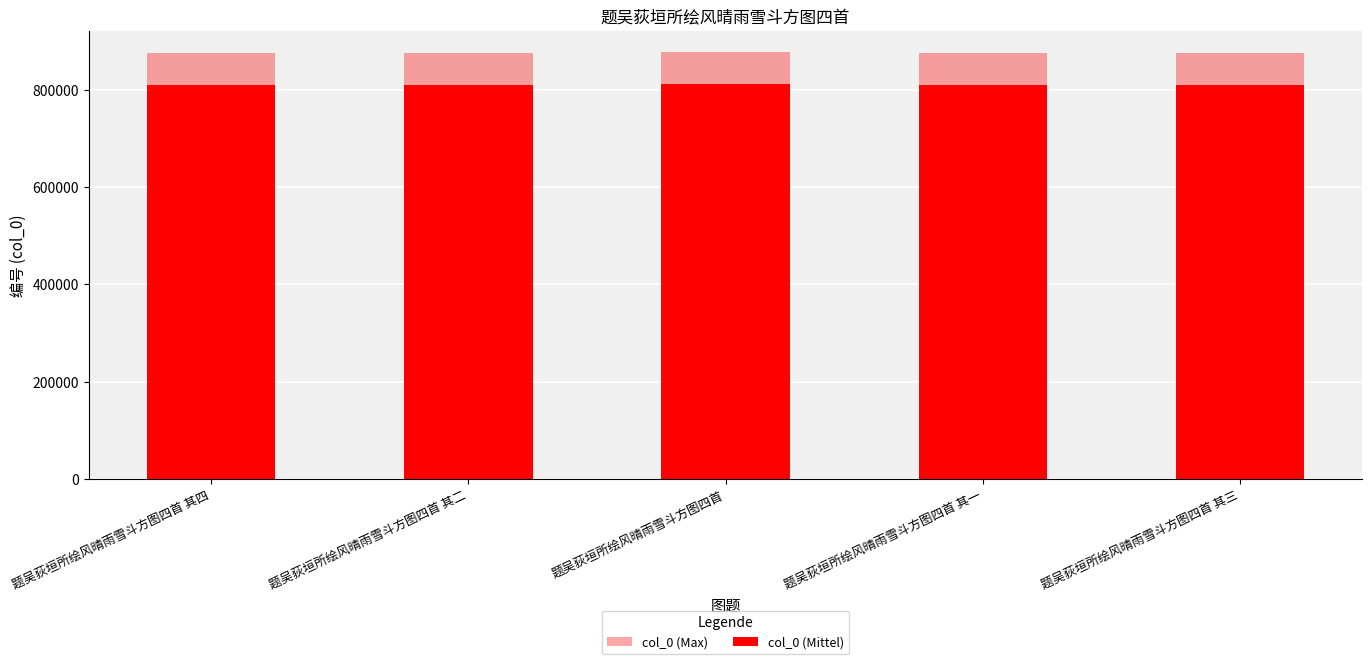

How many bars are there in total?

10